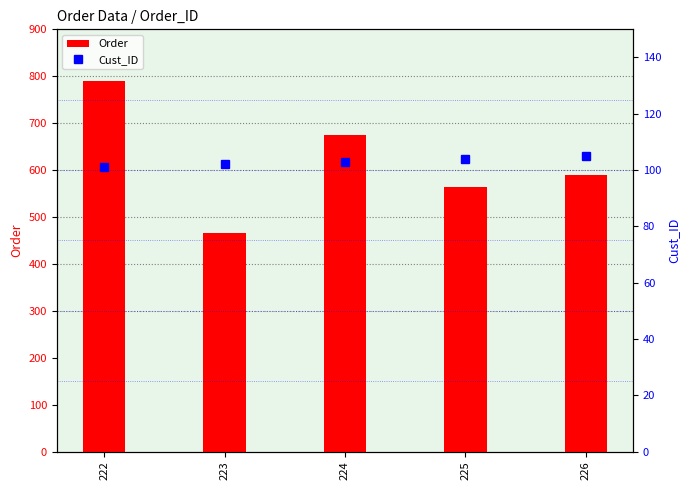

At how many categories does at least one series exceed 201?

5